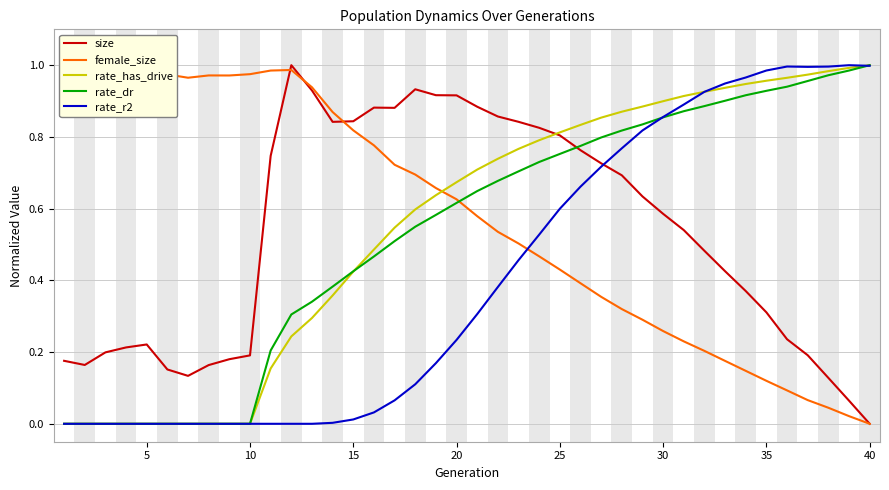

List the series in order of their peak value, lowest first.

size, female_size, rate_has_drive, rate_dr, rate_r2